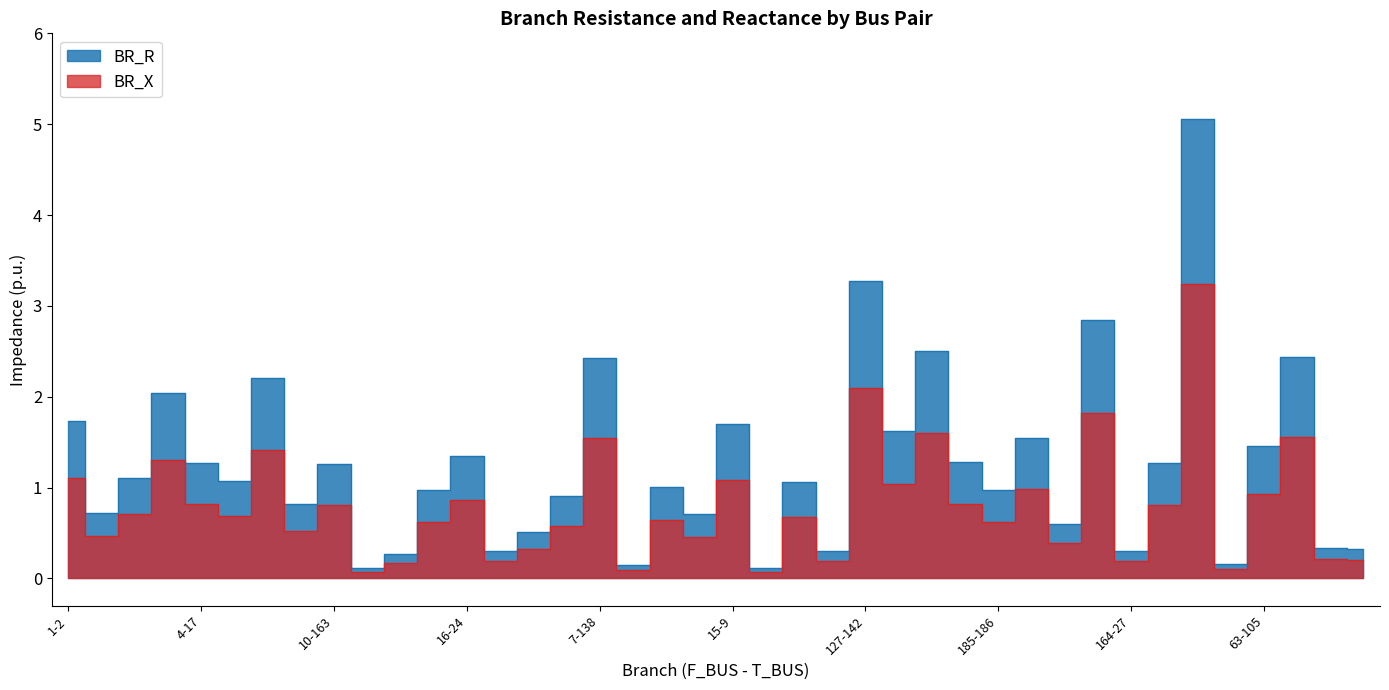

True or false: BR_X has a value of 1.0 at 185-186.

False